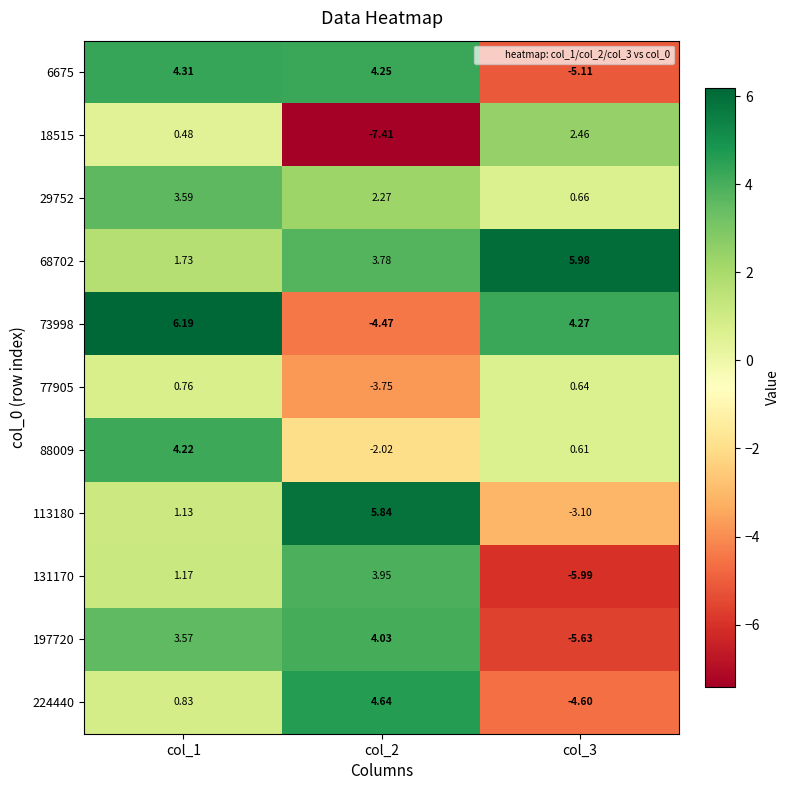

Is the value of 113180 at col_1 greater than the value of 29752 at col_2?

No